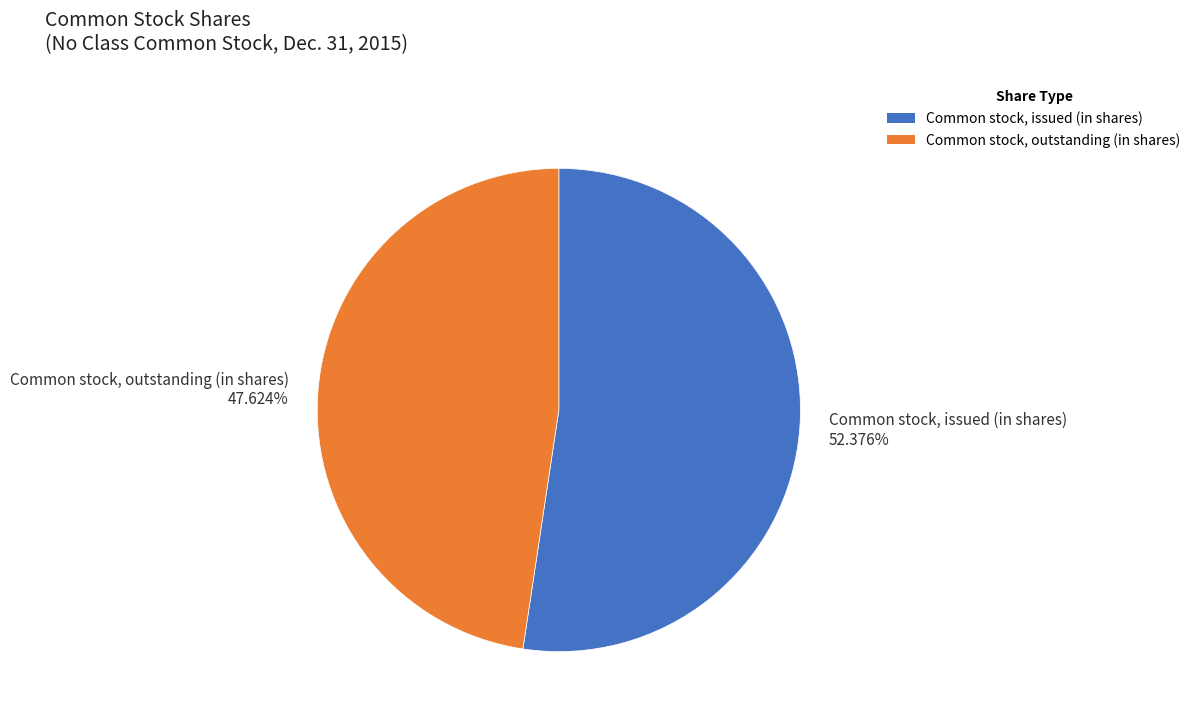

Which has a higher value, Common stock, outstanding (in shares) or Common stock, issued (in shares)?

Common stock, issued (in shares)